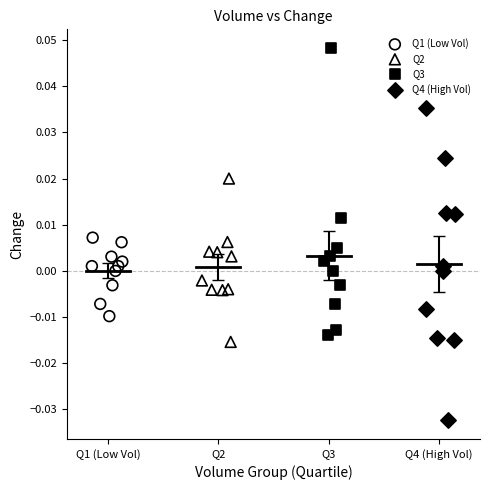

Which series contains the lowest Y value?

Q4 (High Vol)